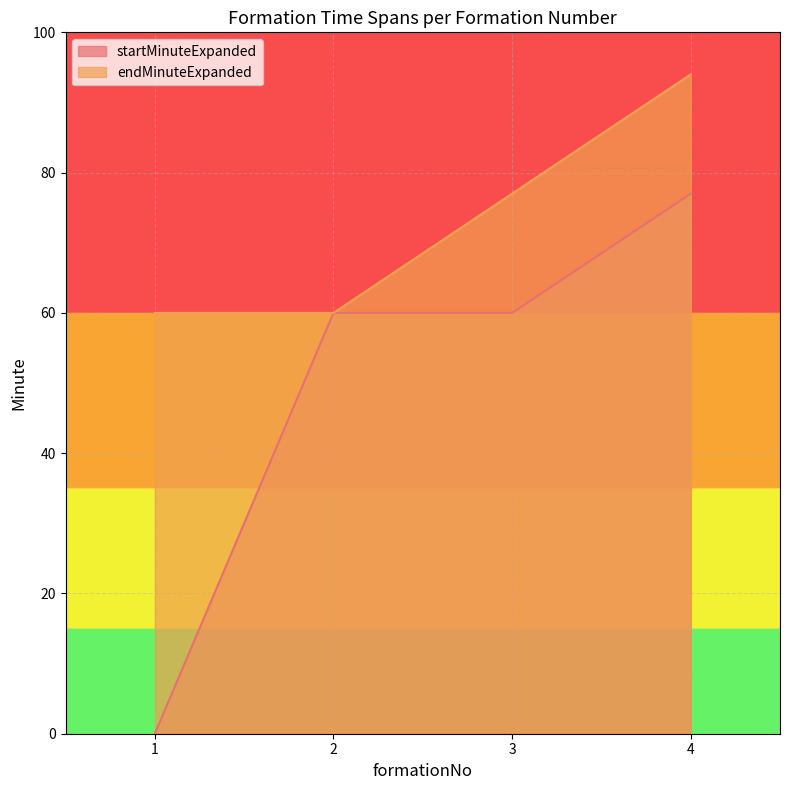

What is the value of the startMinuteExpanded point at the 3rd from the left?

60